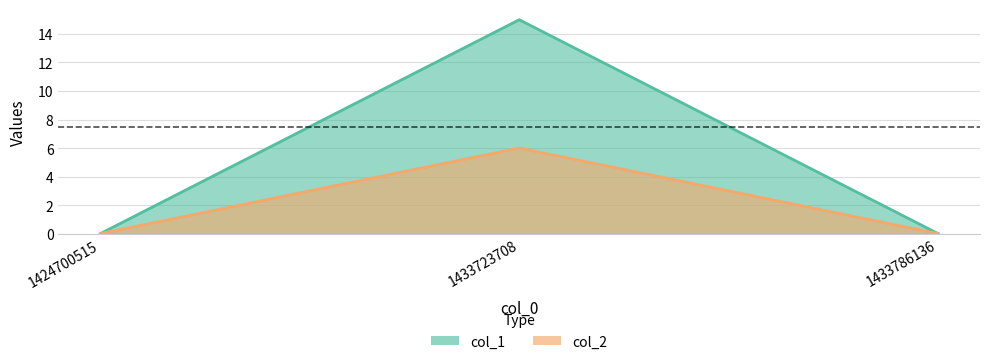

What is the value of the col_1 point at the 2nd from the left?

15